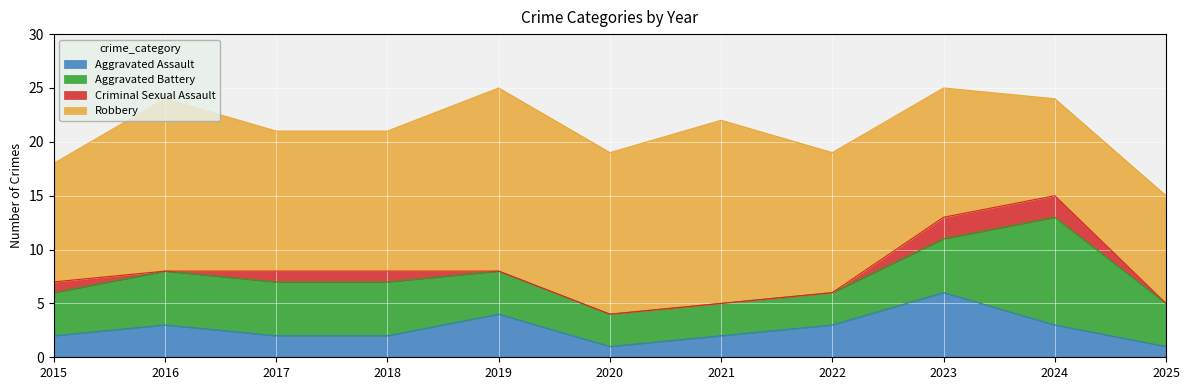

What is the value of the Robbery point at the 4th from the left?

13